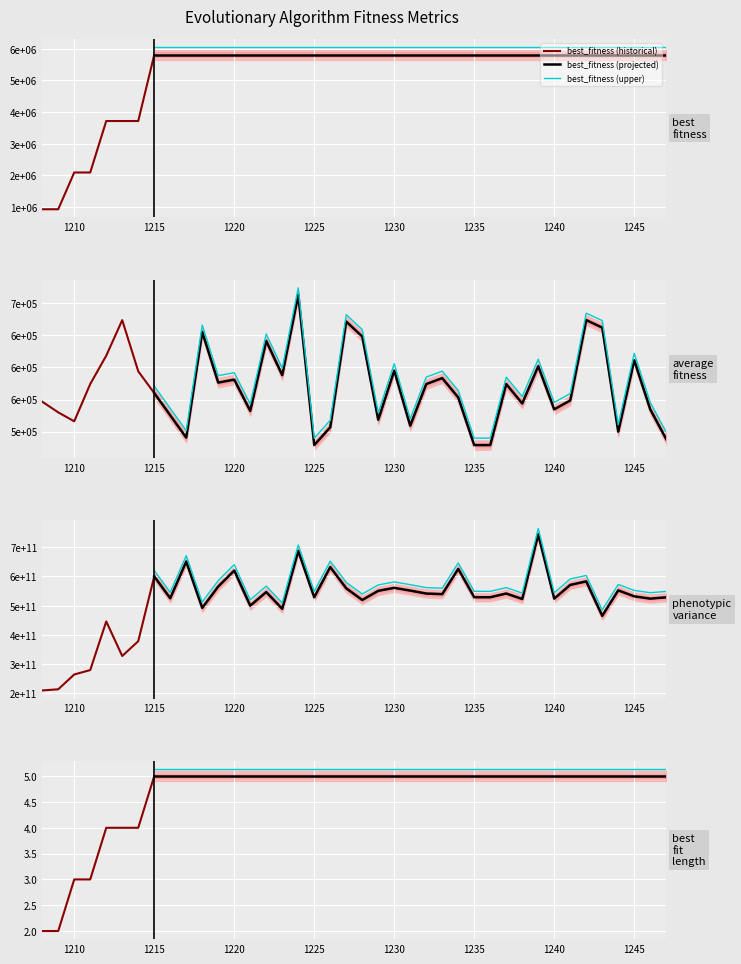

What is the difference between the average_fitness values at 1226 and 1247?

18601.4